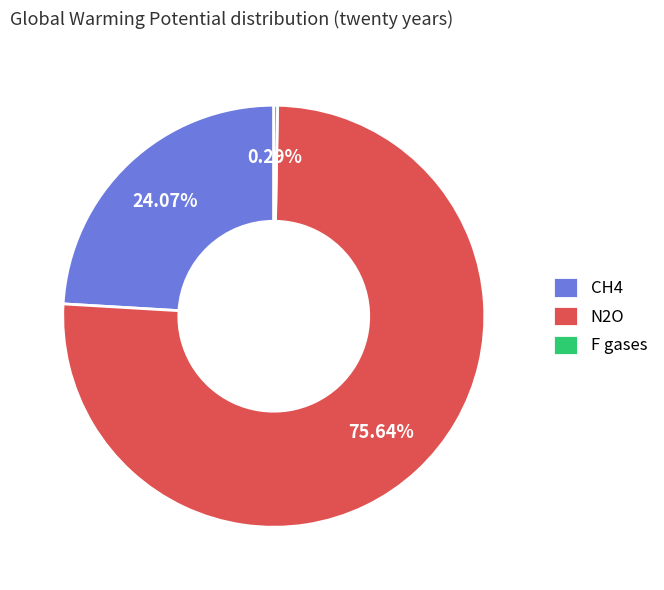

To the nearest percent, what is the difference between the largest and smallest slice percentages?

75%